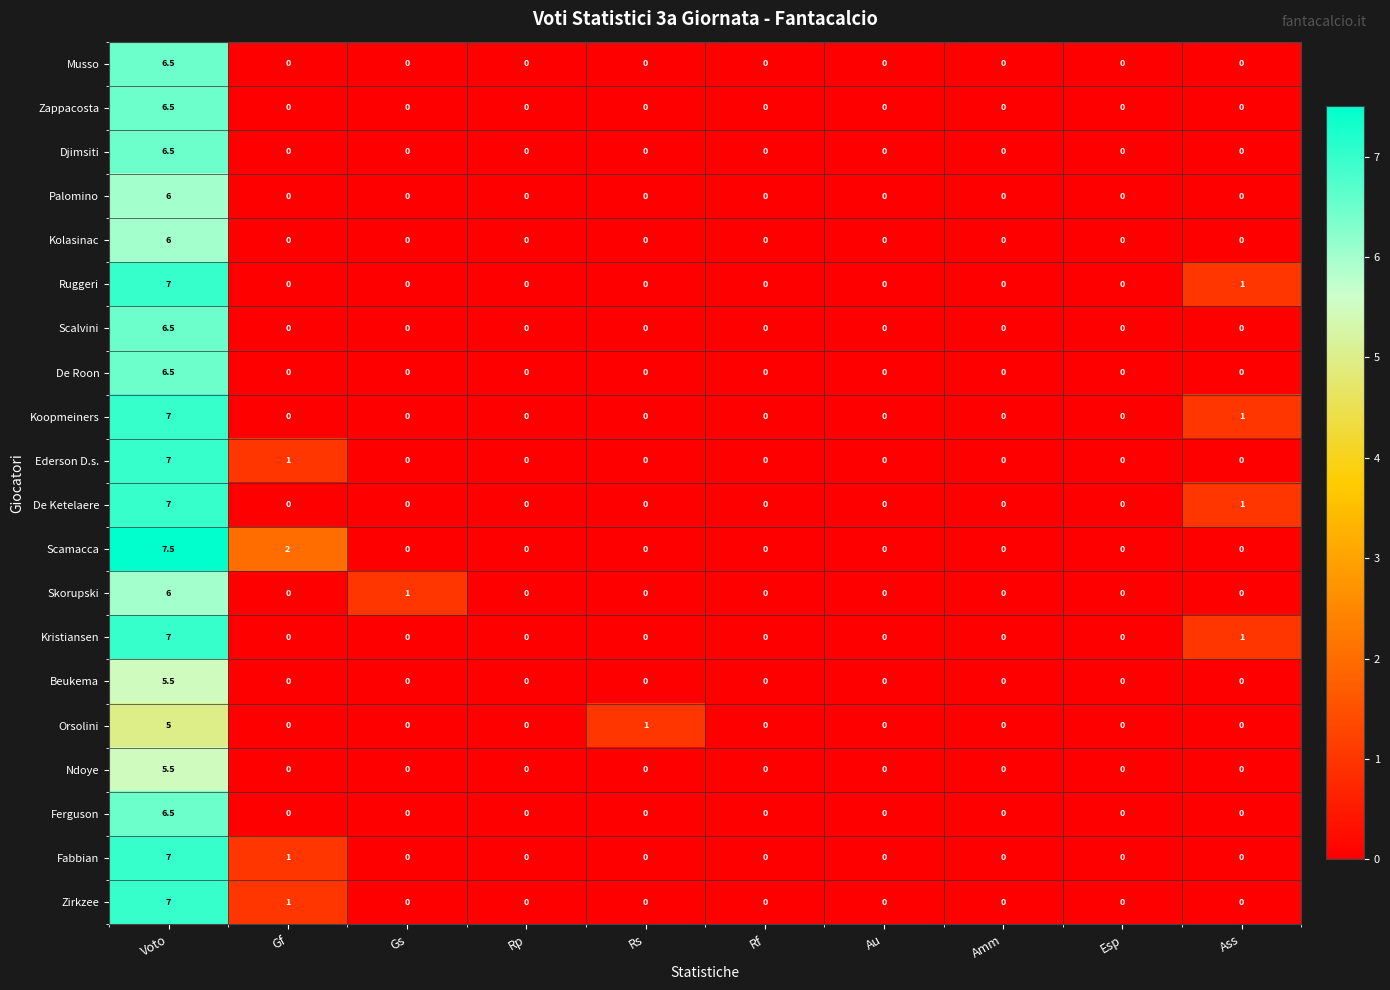

Which series has the largest total across all categories?

Scamacca